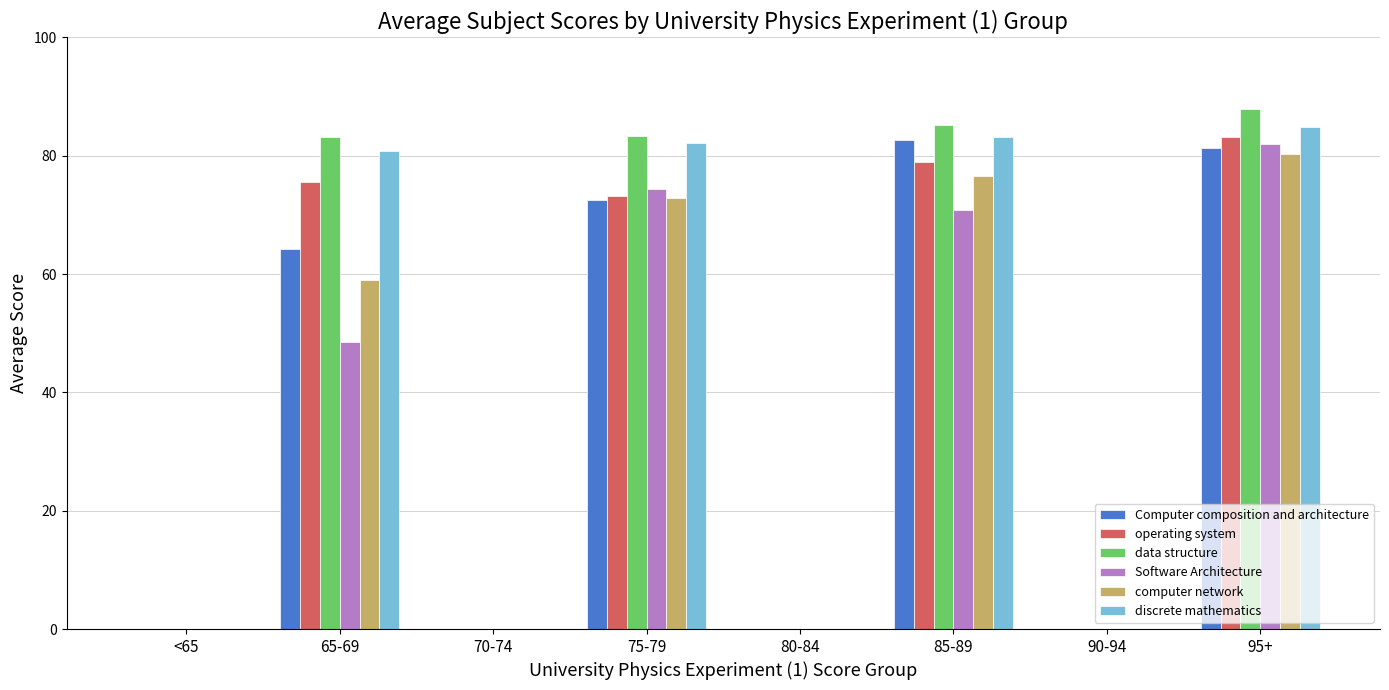

The value of computer network at 95+ is 130.4. True or false?

False